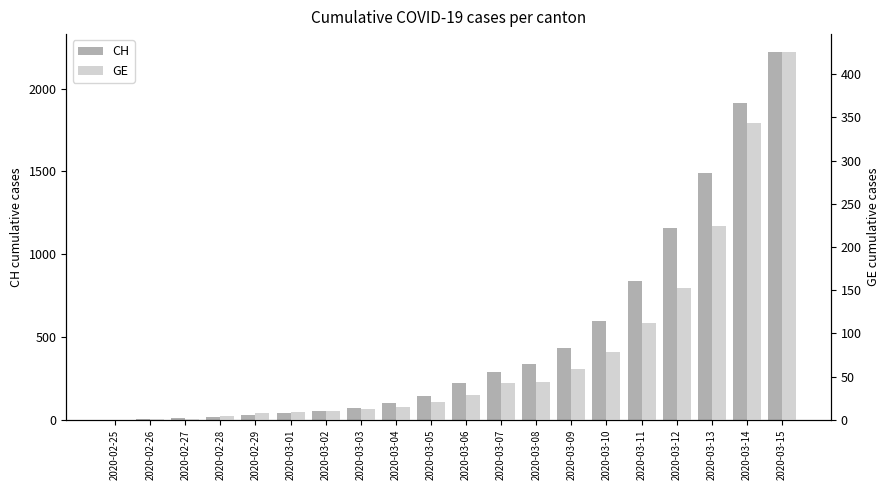

How many bars are there in each group?

2